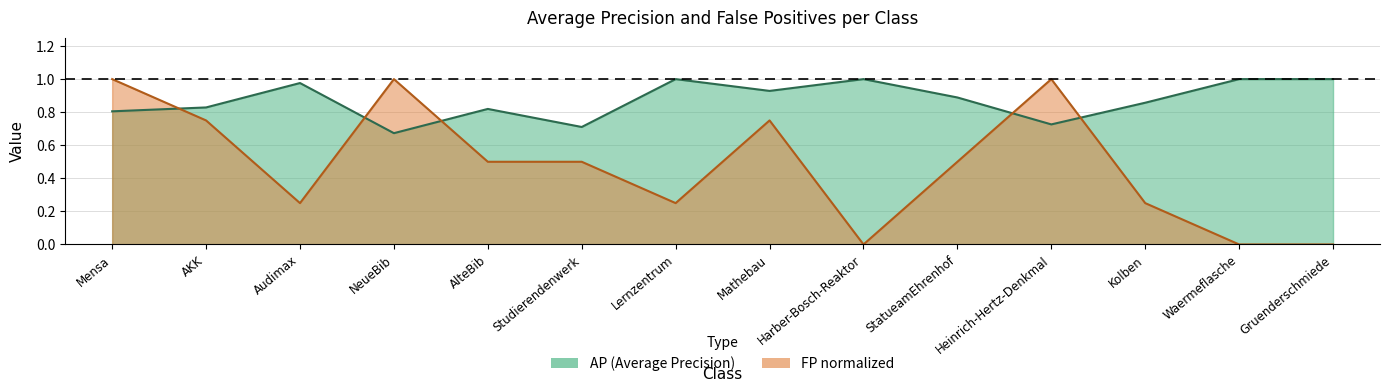

What is the difference between the second highest and minimum values in the AP series?

0.3